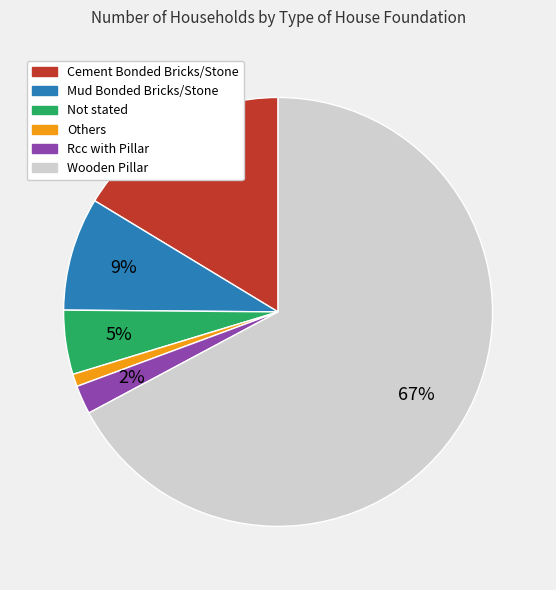

Rank the categories by value from lowest to highest.

Others, Rcc with Pillar, Not stated, Mud Bonded Bricks/Stone, Cement Bonded Bricks/Stone, Wooden Pillar